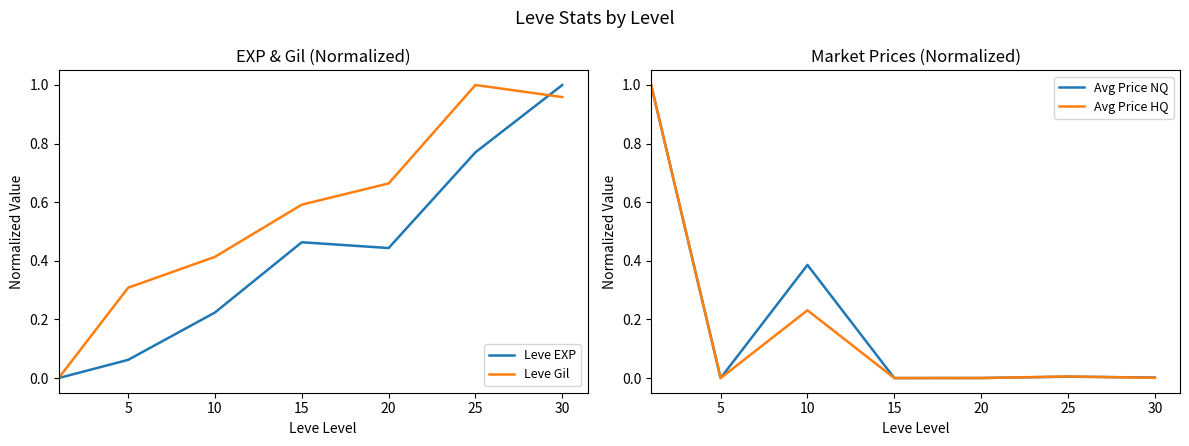

Rank the series by their maximum value, from lowest to highest.

Leve EXP, Leve Gil, Avg Price NQ, Avg Price HQ